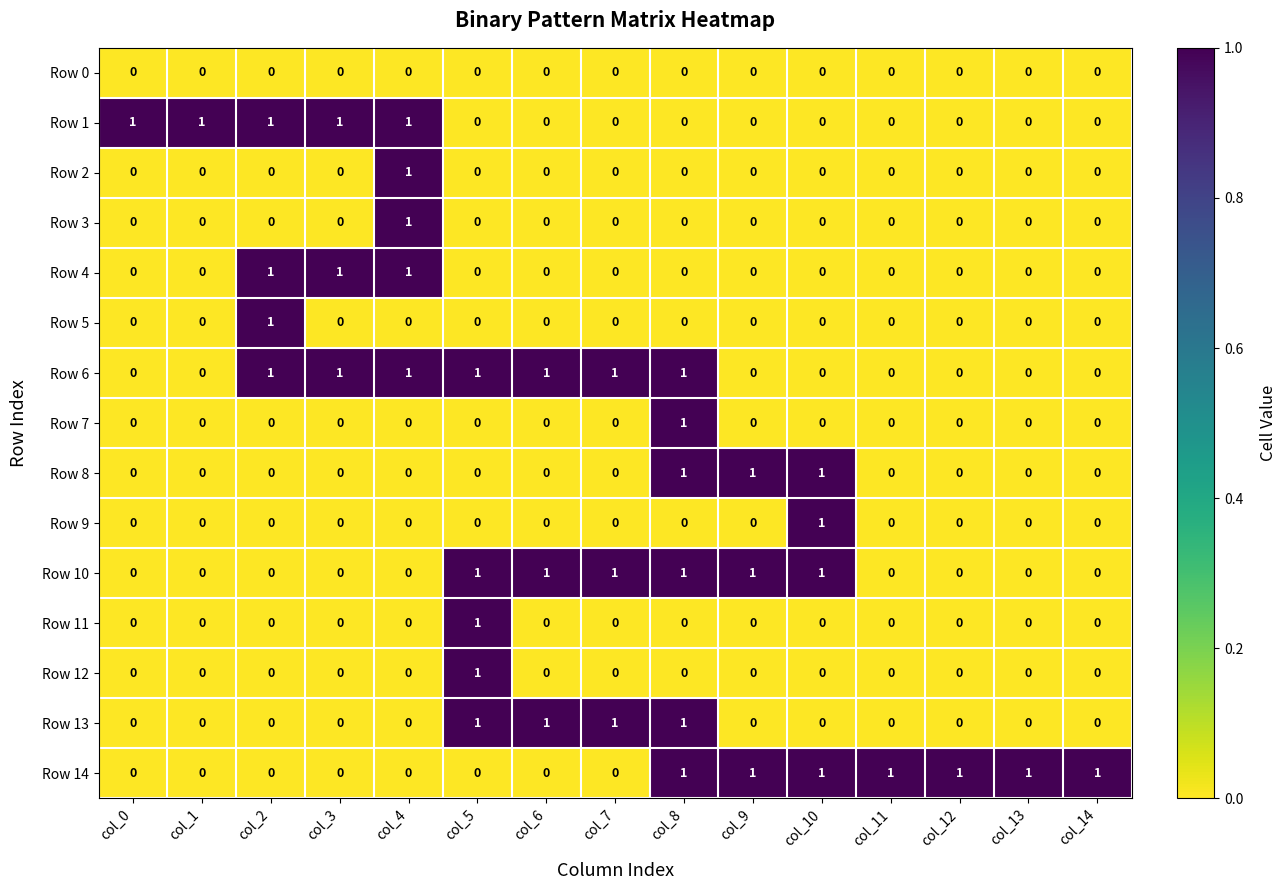

Which category has the highest value in the Row 11 series?

col_5